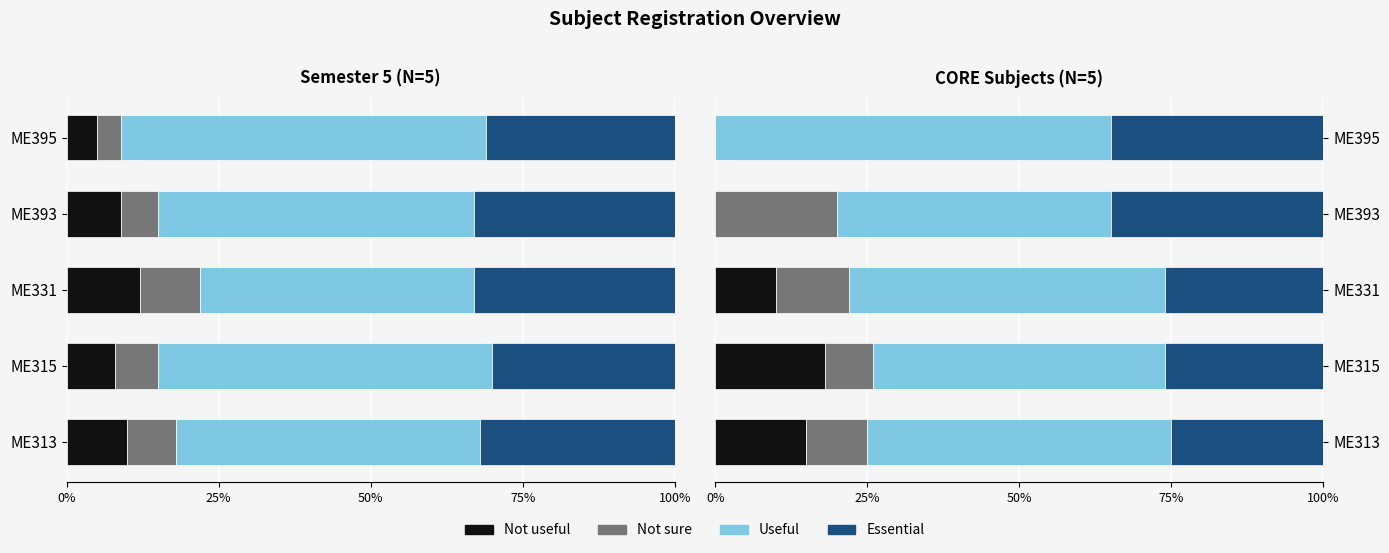

True or false: Not sure has a value of 20 at ME393.

True